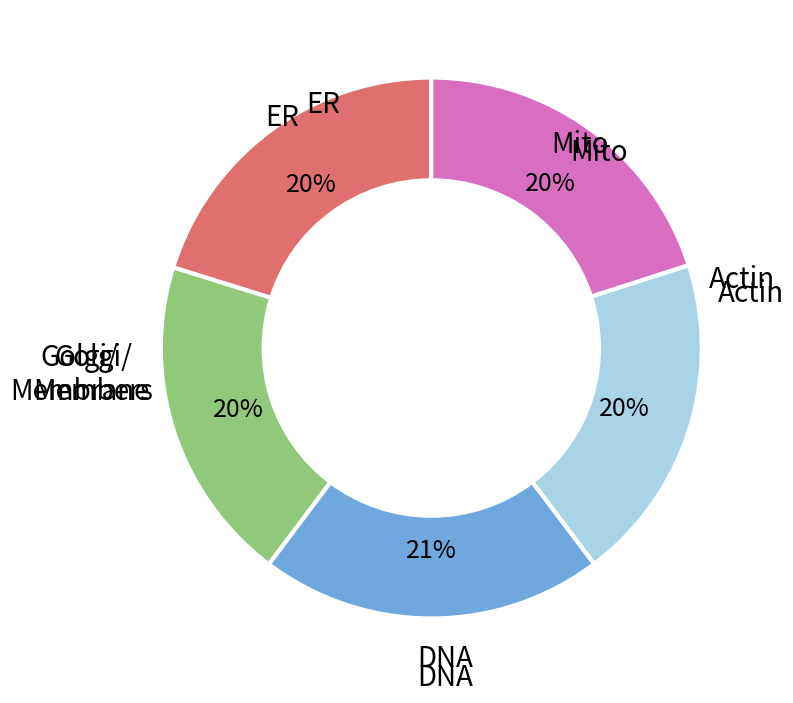

Does any single category account for the majority?

No